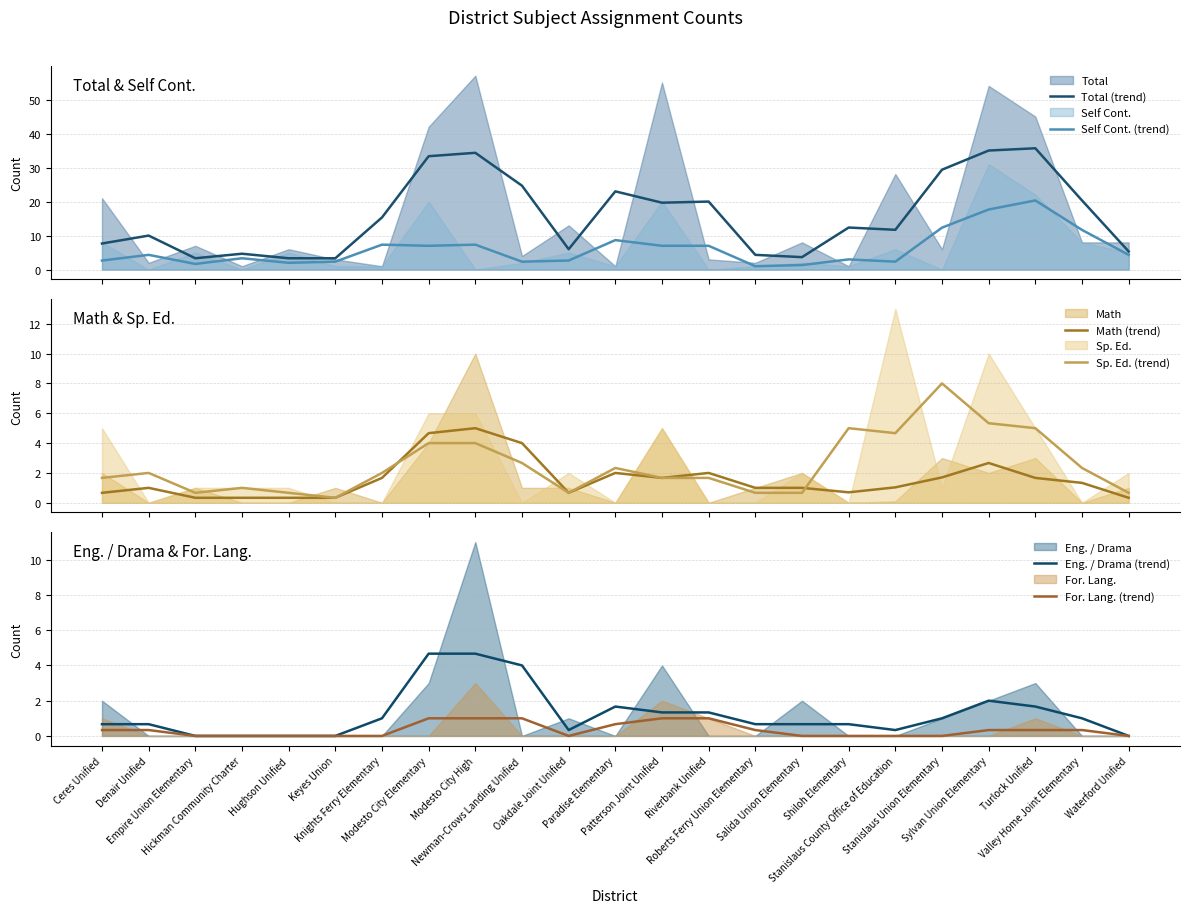

True or false: For. Lang. (trend) and Math (trend) cross at least once.

False